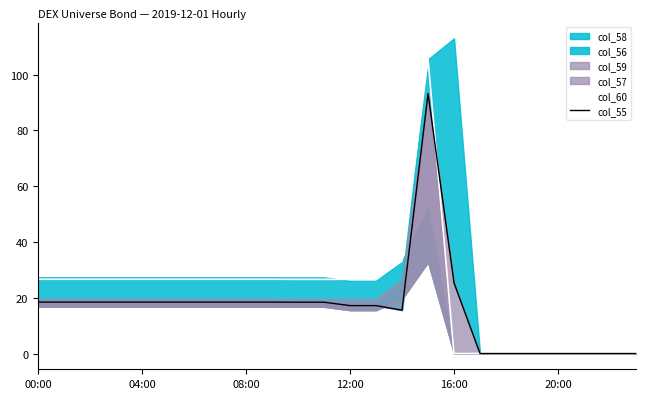

Rank the categories by col_60 value from highest to lowest.

15, 14, 6, 7, 8, 9, 00:00, 04:00, 08:00, 12:00, 16:00, 20:00, 10, 11, 12, 13, 16, 17, 18, 19, 20, 21, 22, 23